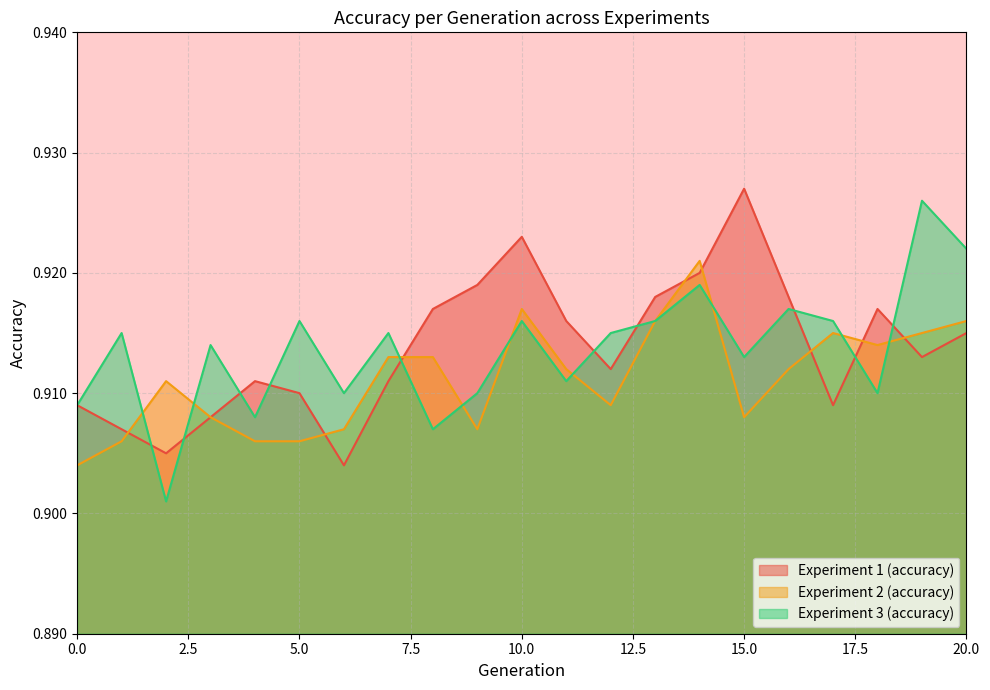

Count the number of categories in the chart.

21